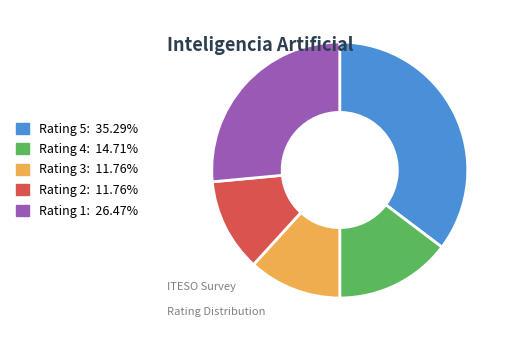

Is there a majority slice in this chart?

No